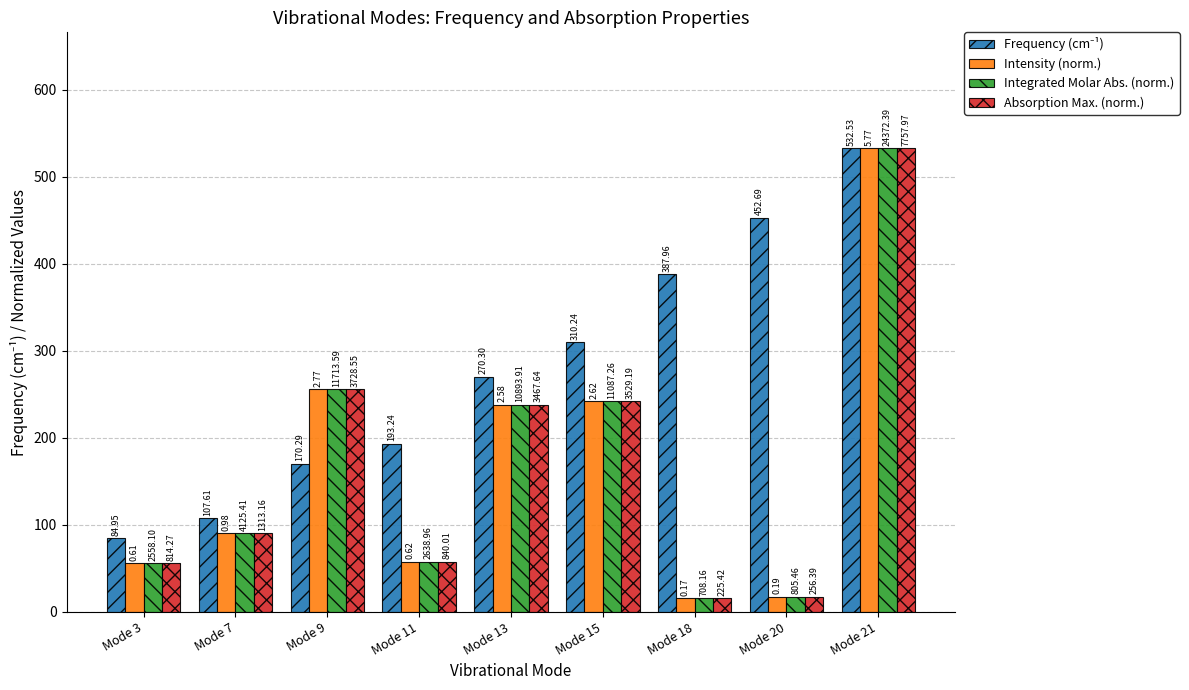

Rank the series at Mode 9 from highest to lowest value.

Intensity (norm.), Integrated Molar Abs. (norm.), Absorption Max. (norm.), Frequency (cm⁻¹)